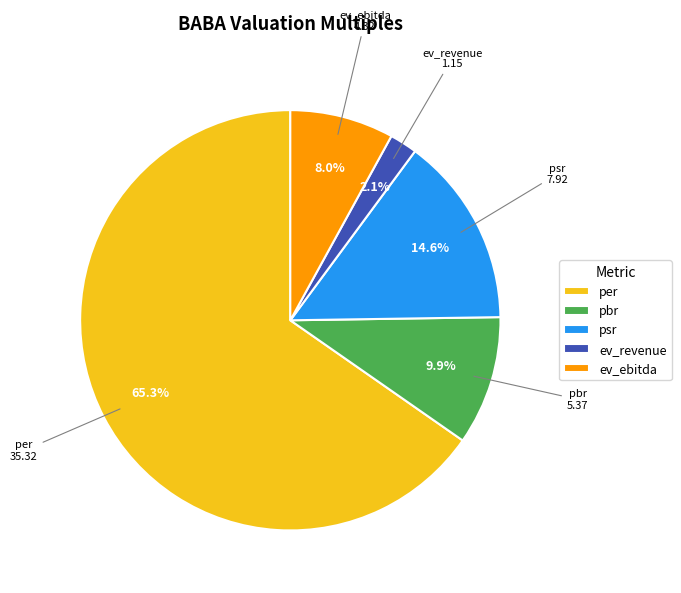

How many segments does this pie chart have?

5